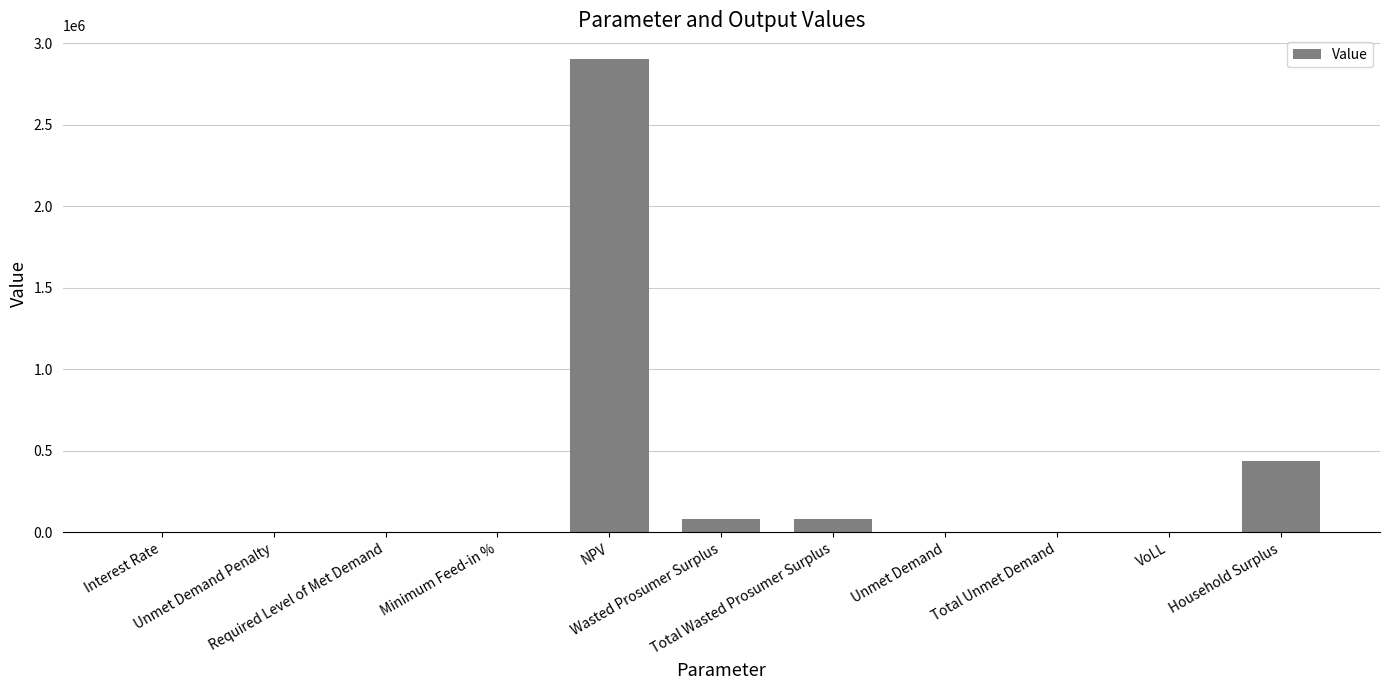

The value at Total Wasted Prosumer Surplus is 79751.5. True or false?

True